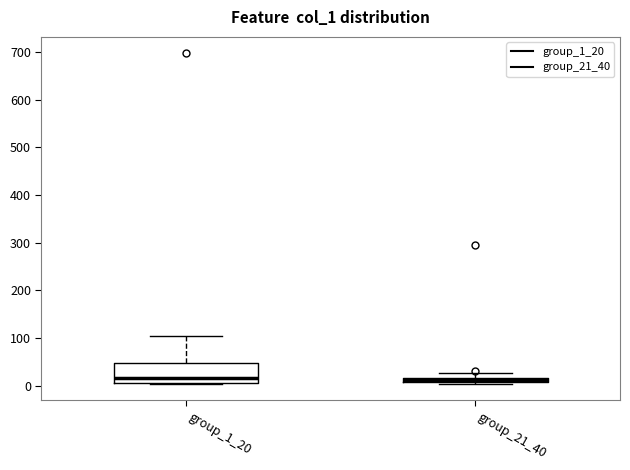

Where is the upper edge of the box for group_1_20 on the y-axis? The values are not printed on the chart, so give them approximately, as read against the axis.

50